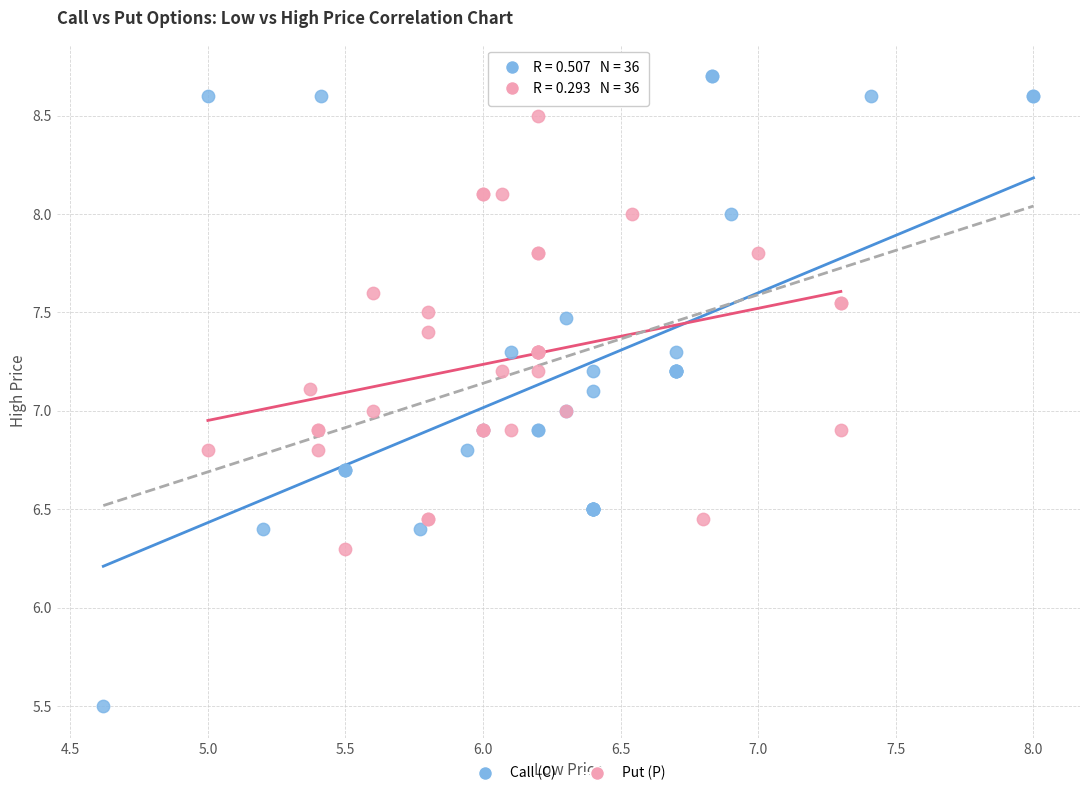

Which series has the largest Y range (max minus min)?

Call (C)